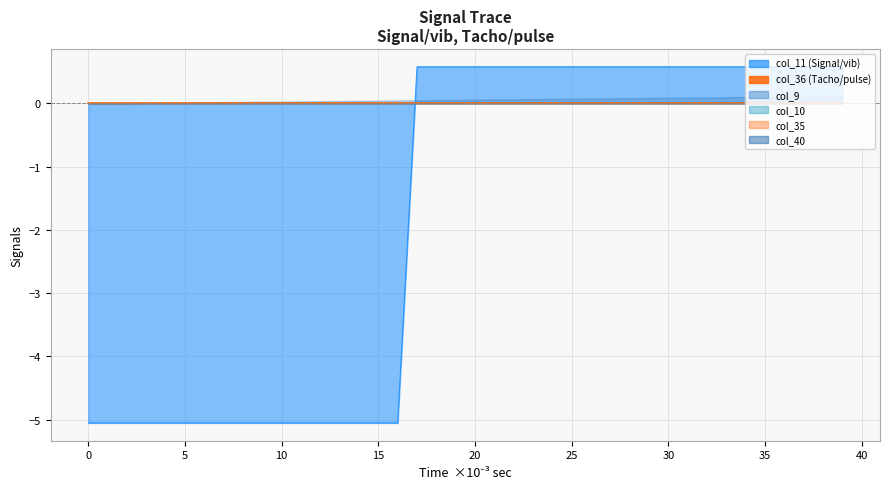

List the labels in order of col_10 value, smallest first.

0, 1, 2, 3, 4, 5, 6, 7, 8, 9, 10, 11, 12, 13, 14, 15, 16, 17, 18, 19, 20, 21, 22, 23, 24, 25, 26, 27, 28, 29, 30, 31, 32, 33, 34, 35, 36, 37, 38, 39